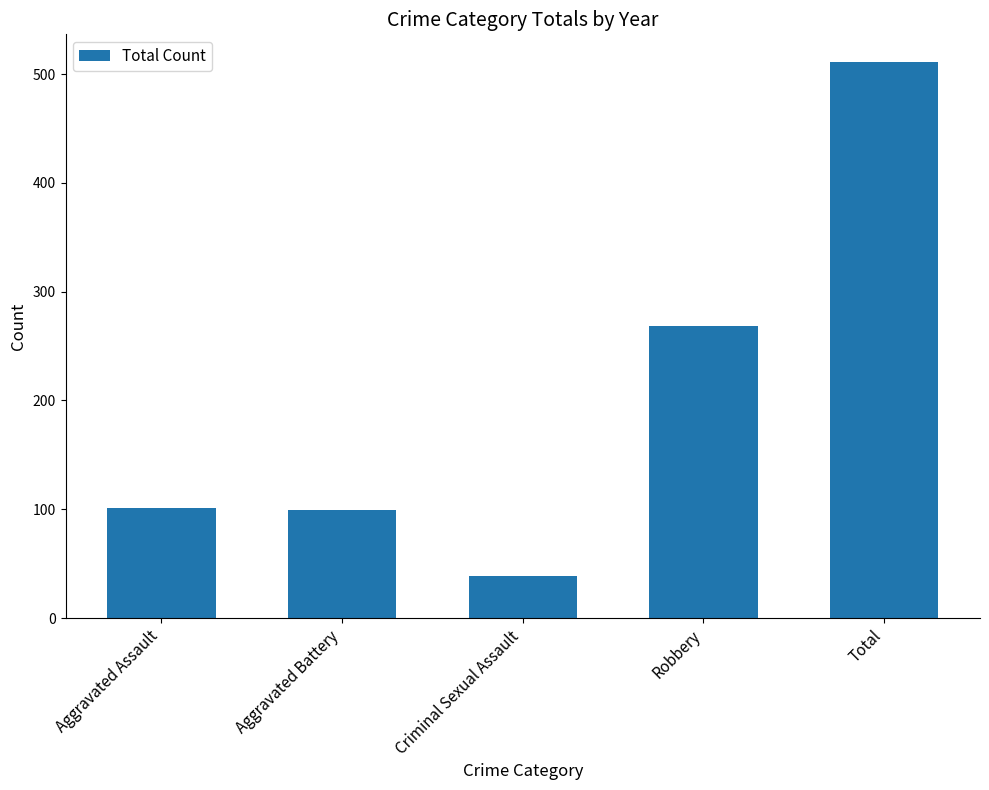

What is the maximum value shown in the chart?

511